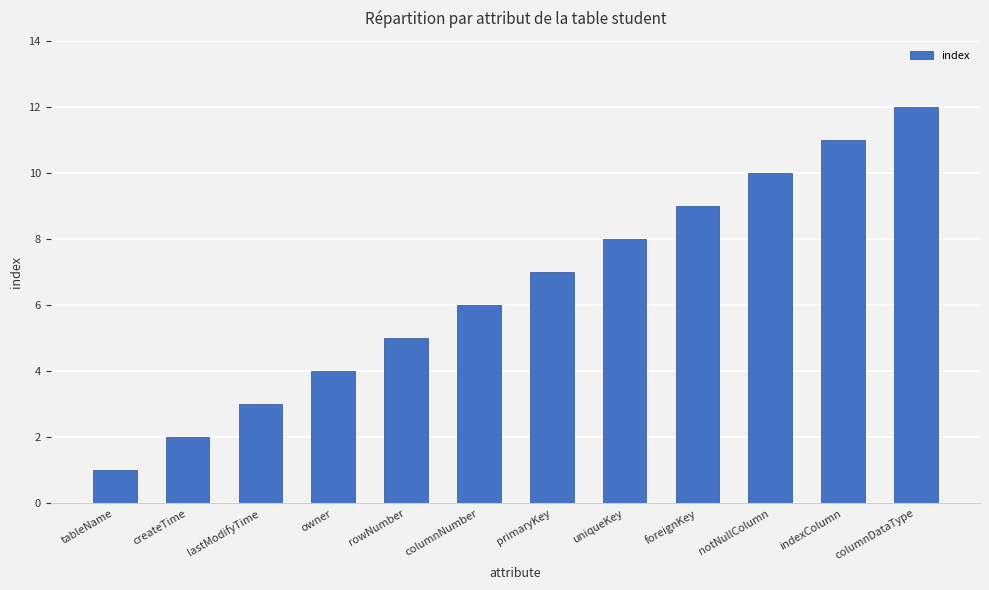

Which has a higher value, notNullColumn or rowNumber?

notNullColumn